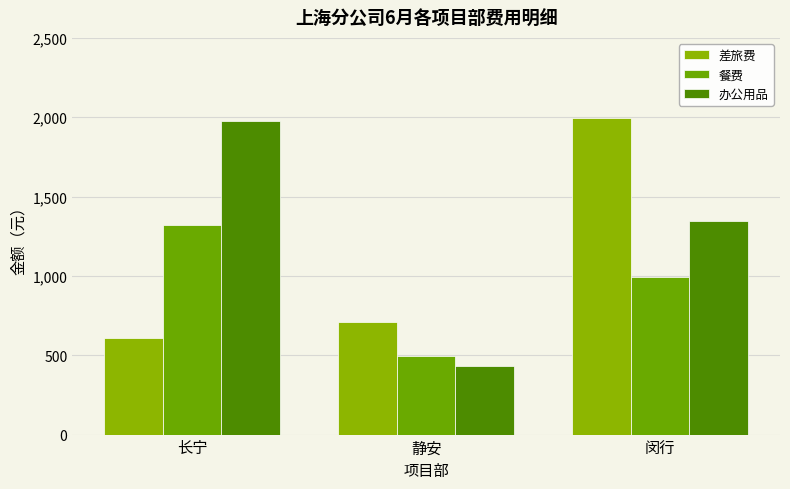

What are all the series names shown in the legend?

差旅费, 餐费, 办公用品